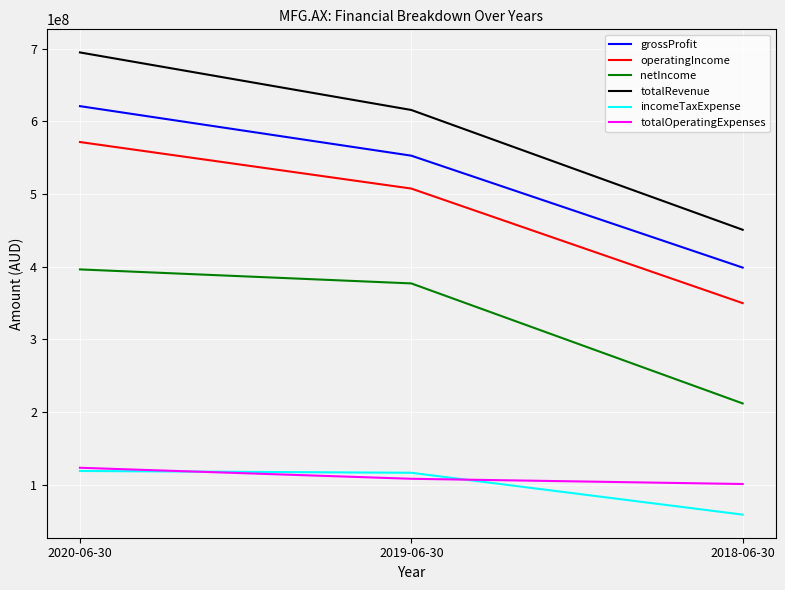

What is the average value of the netIncome series?

328317333